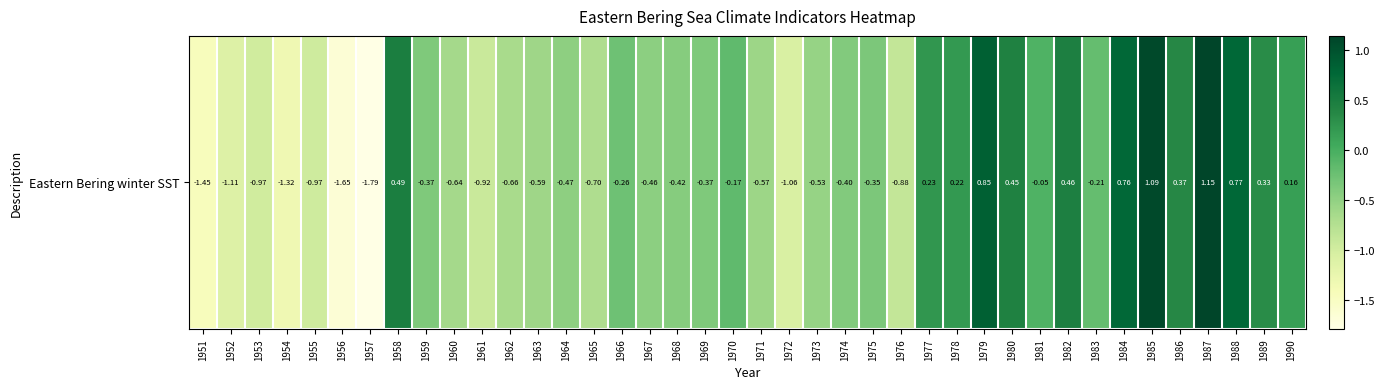

What is the difference between the maximum and minimum values?

2.9